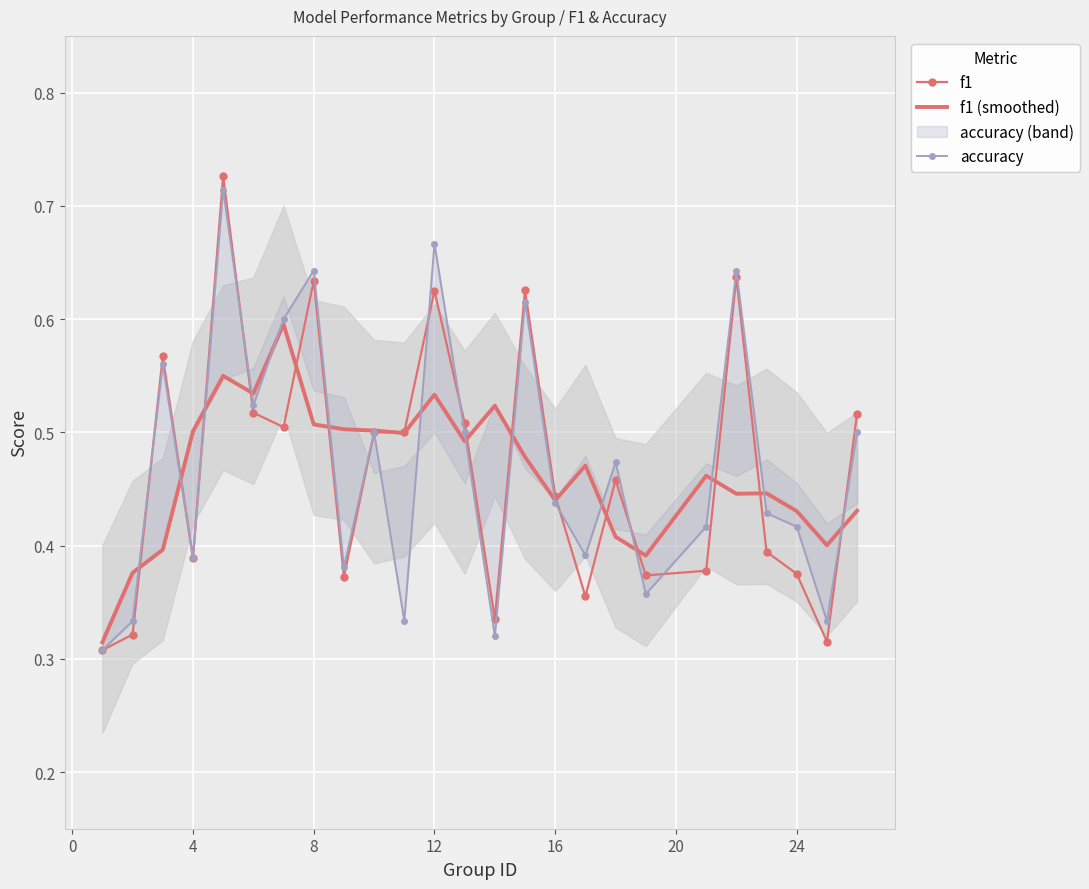

The f1 (smoothed) series shows 0.5 at 12. True or false?

True